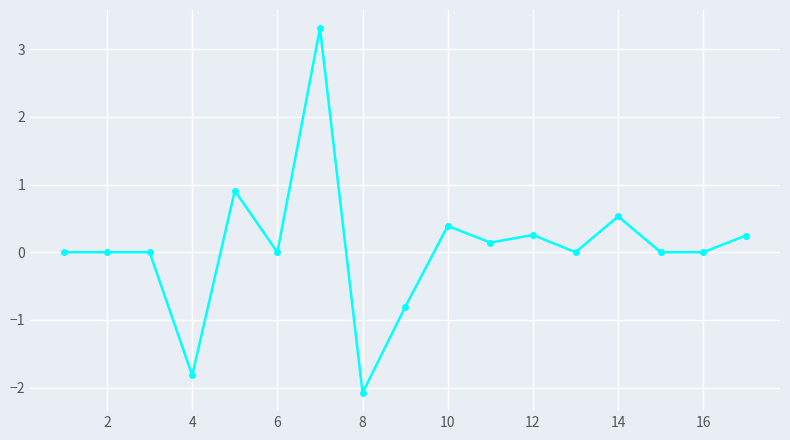

What is the difference between the maximum and minimum values?

5.4